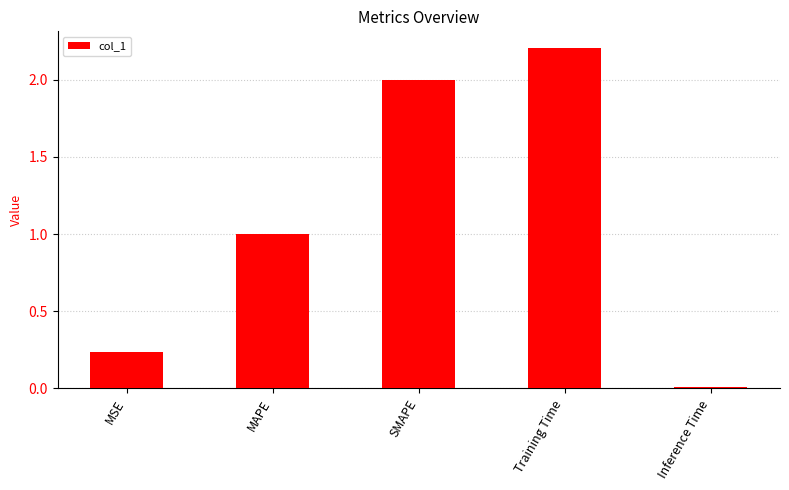

What is the average value?

1.1